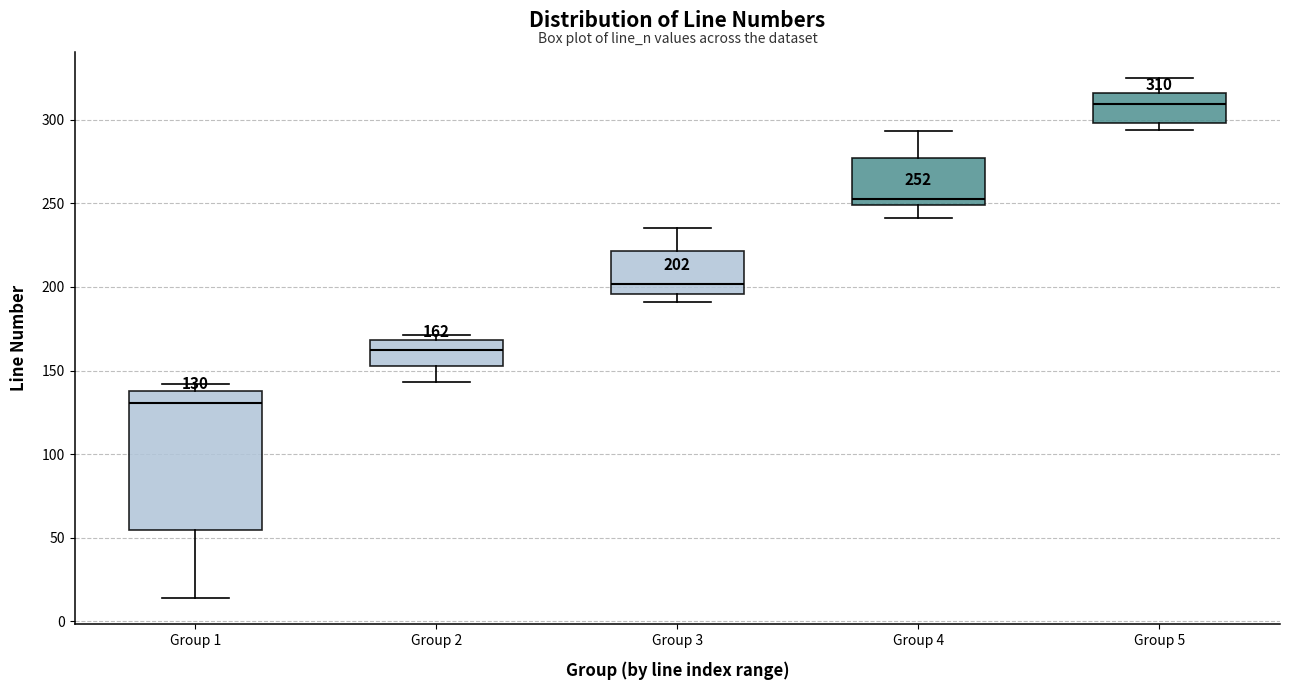

Comparing the boxes themselves (not the whiskers), which one is the tallest?

Group 1